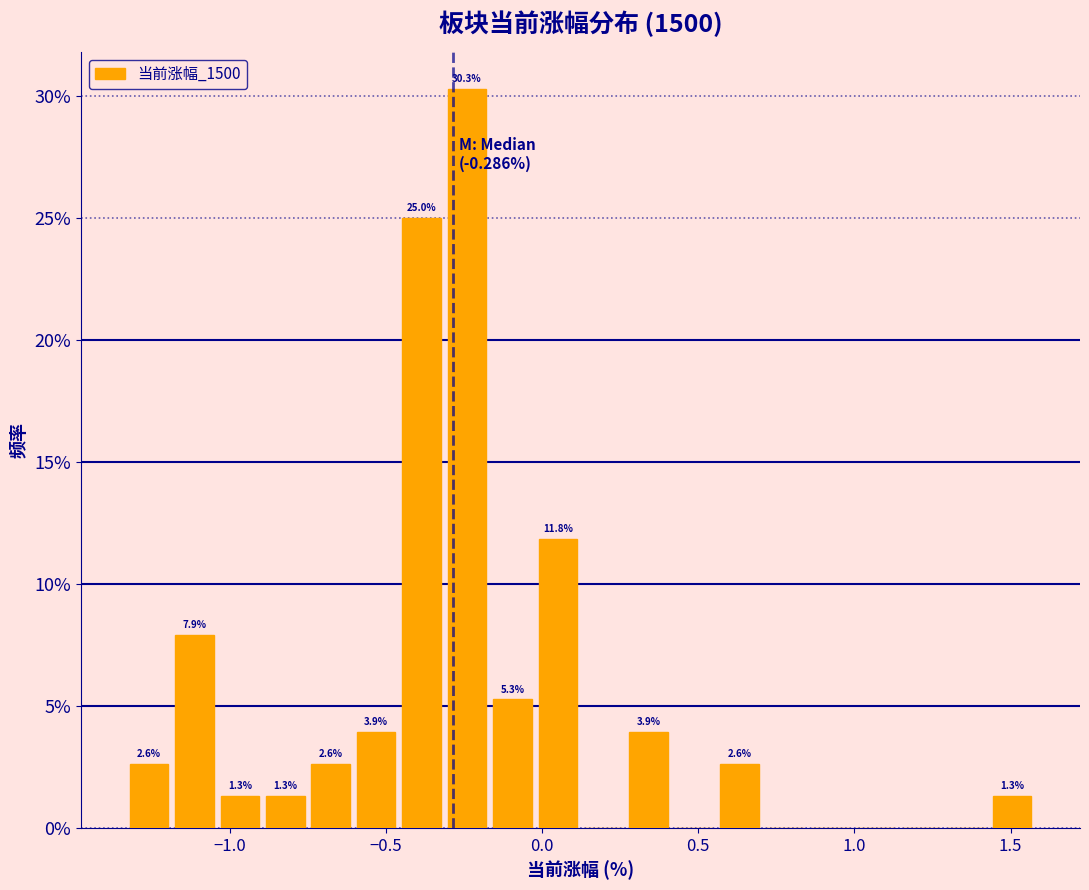

Read against the x-axis, roughly where is the centre of the tallest bar?

-0.25